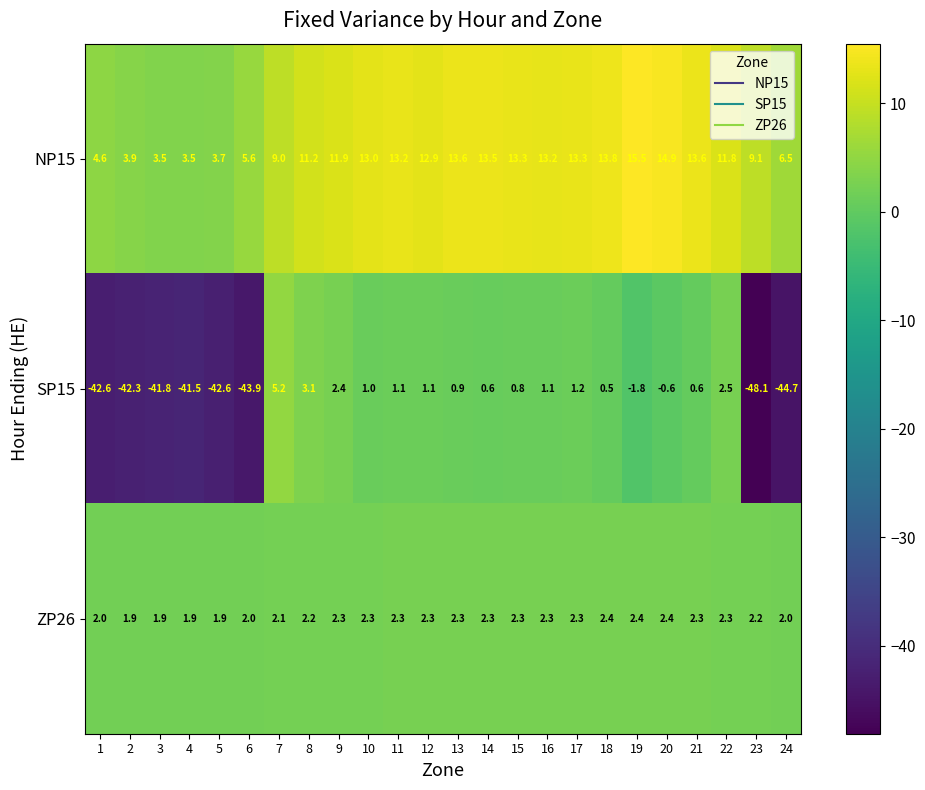

What is the difference between the SP15 values at 5 and 20?

42.0